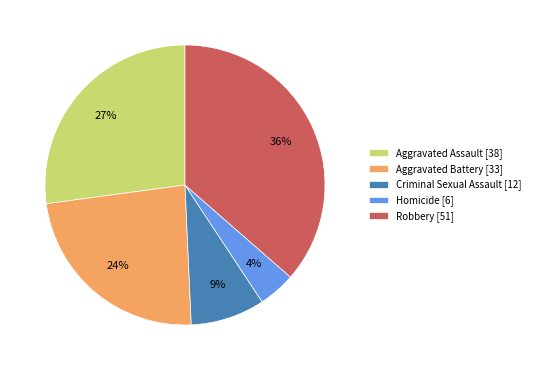

Rank the categories by value from highest to lowest.

Robbery, Aggravated Assault, Aggravated Battery, Criminal Sexual Assault, Homicide